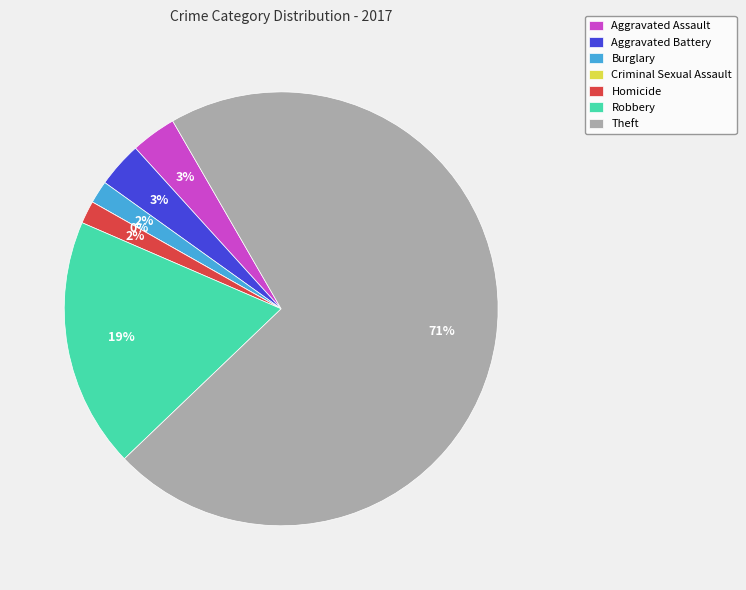

What is the smallest slice in the pie chart?

Criminal Sexual Assault